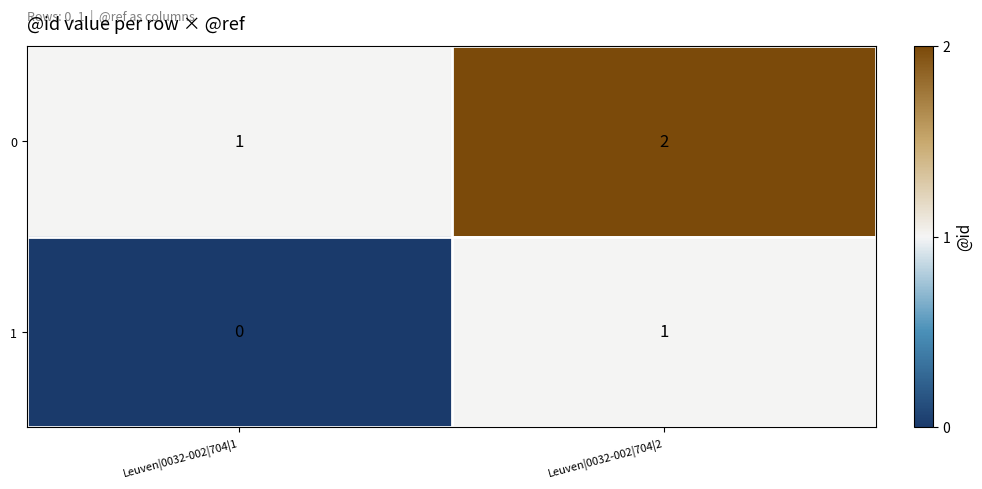

Reading left to right, extract all data points from this chart.

0: Leuven|0032-002|704|1=1	Leuven|0032-002|704|2=2
1: Leuven|0032-002|704|1=0	Leuven|0032-002|704|2=1